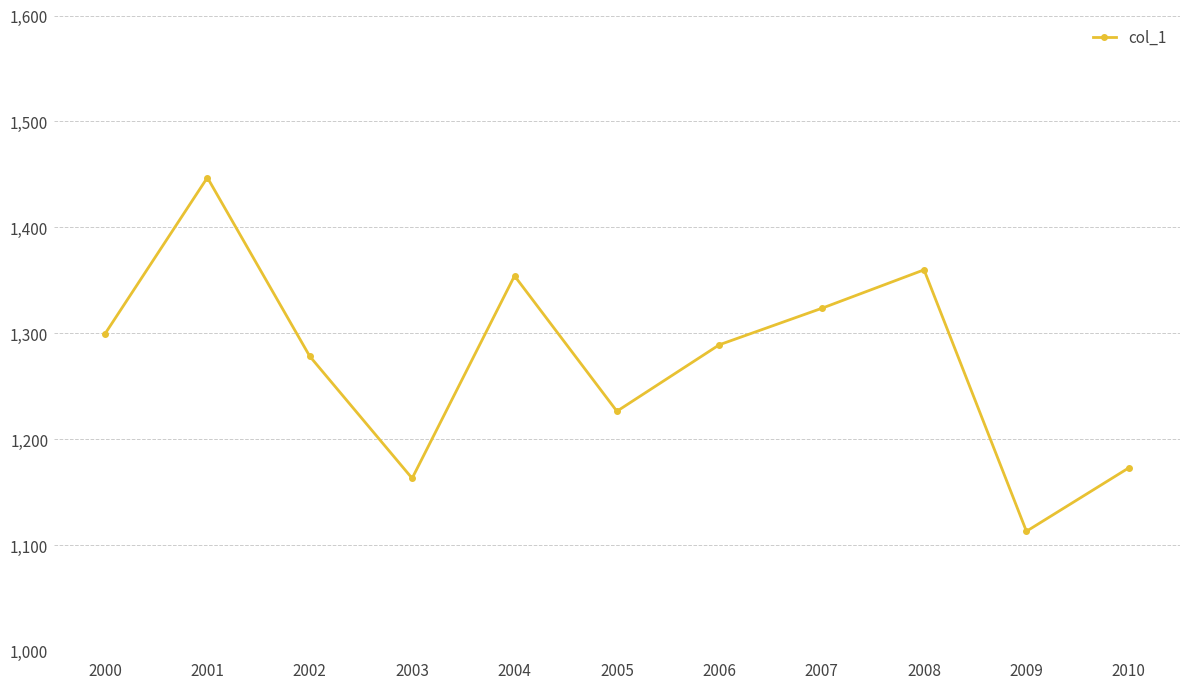

What is the sum of all values?

14026.0